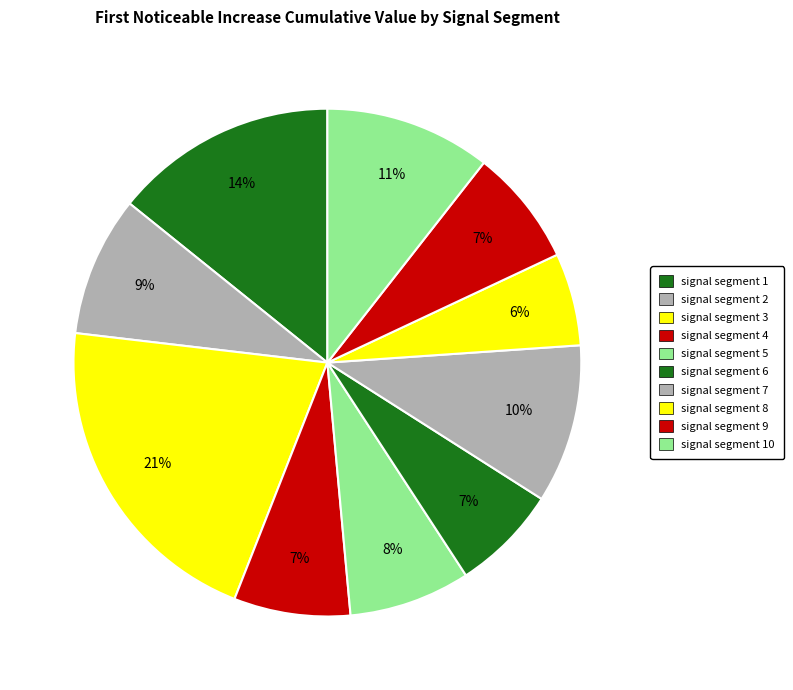

To the nearest percent, what is the average slice percentage?

10%